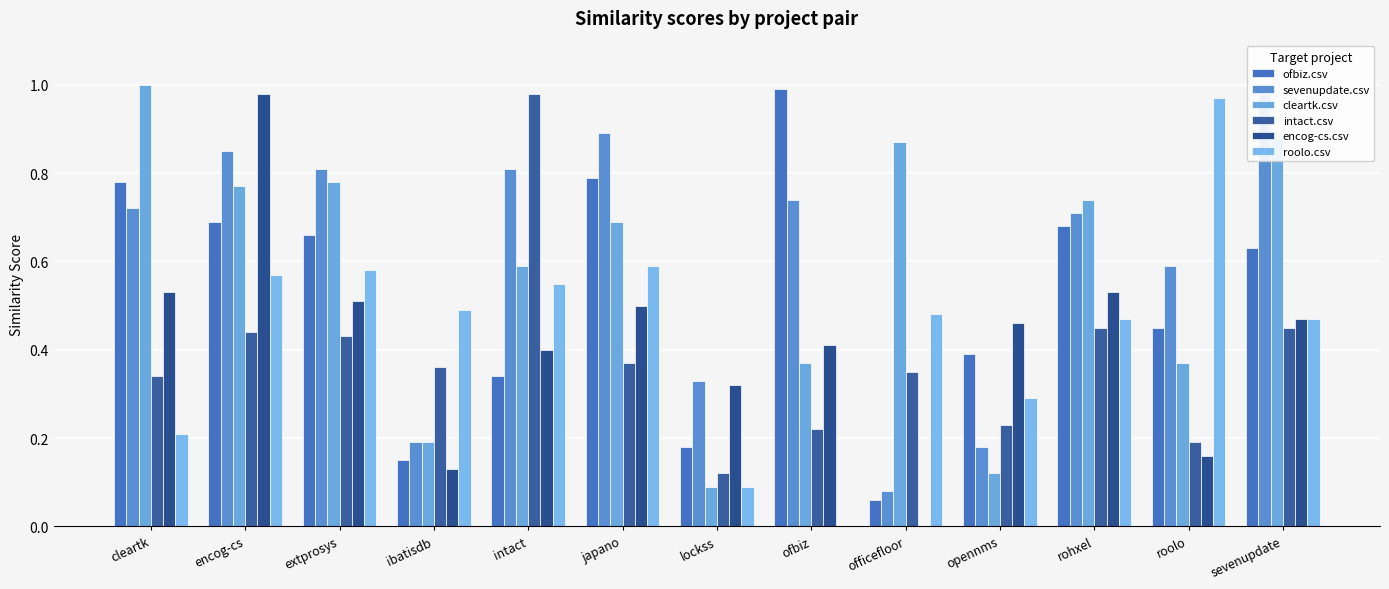

At which category is the sum across all series the highest?

encog-cs